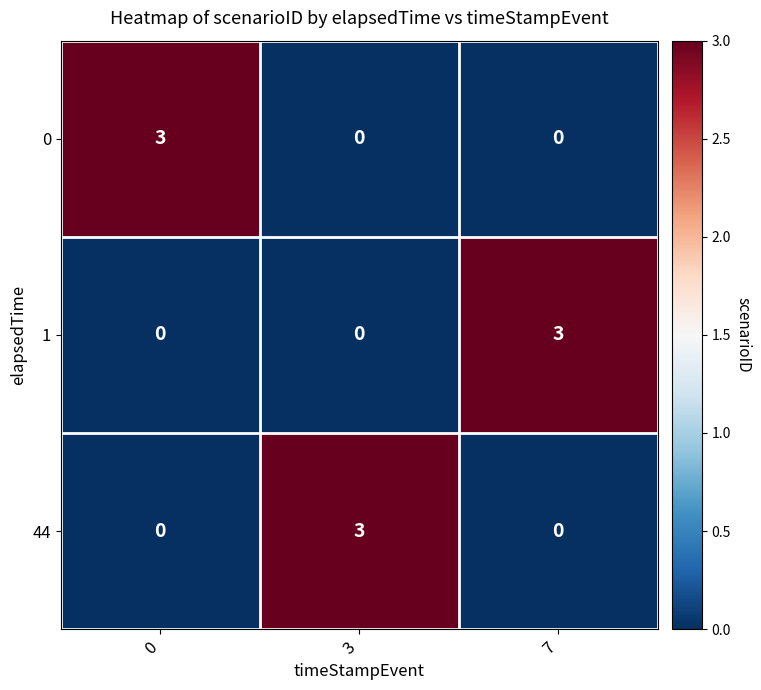

What is the maximum value shown in the chart?

3